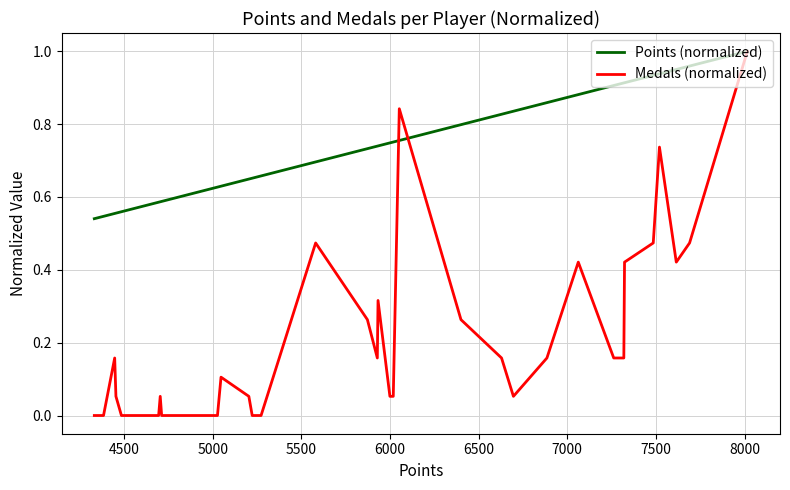

Which series has the widest spread of values?

Medals (normalized)